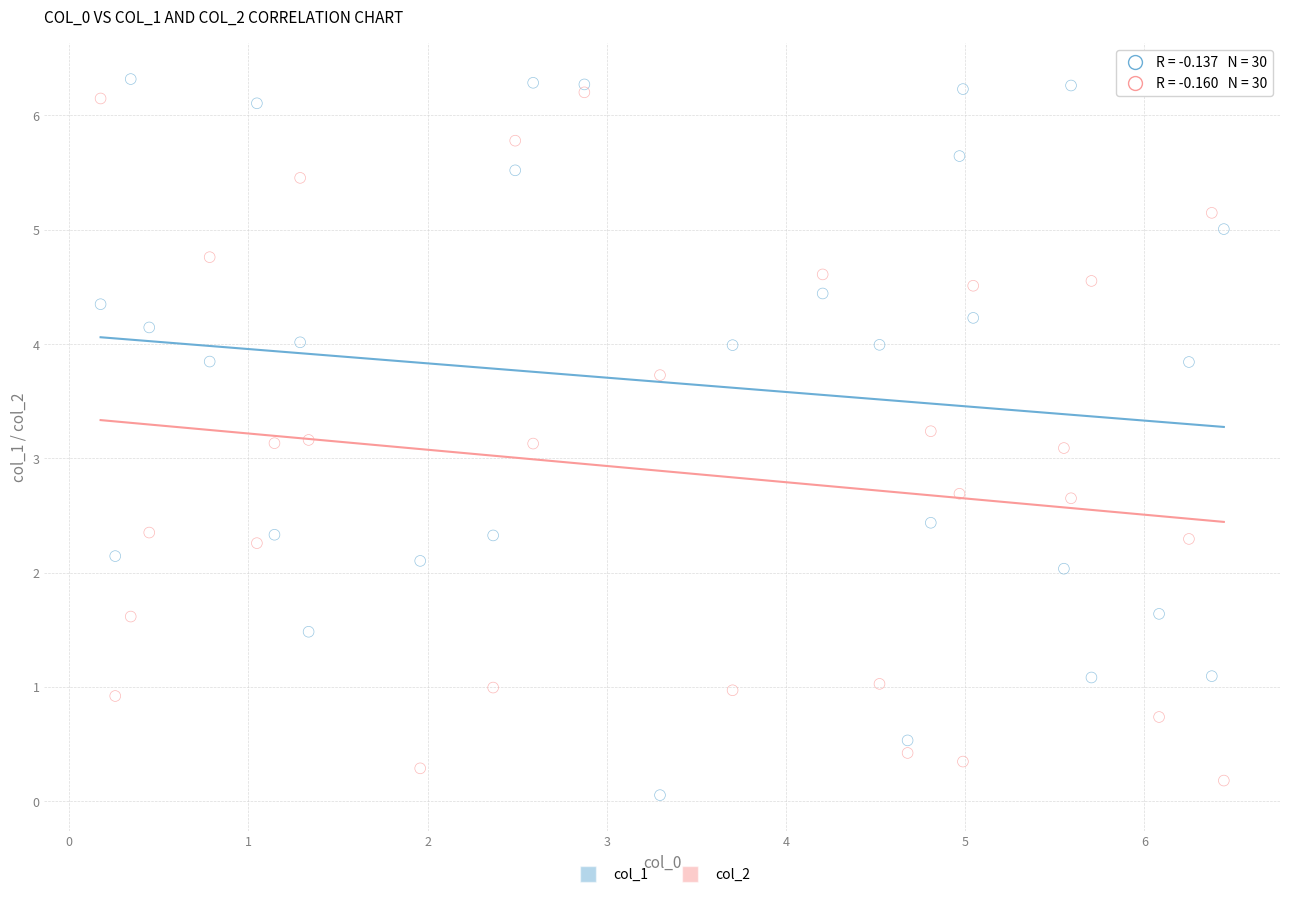

Which series has the largest Y range (max minus min)?

col_1